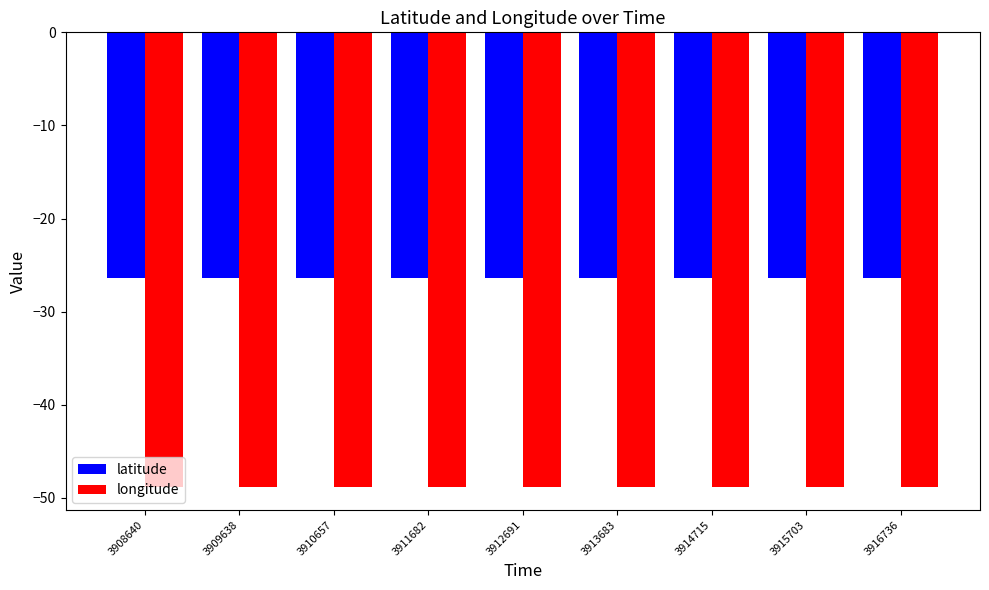

What is the total value across all series at 3915703?

-75.2